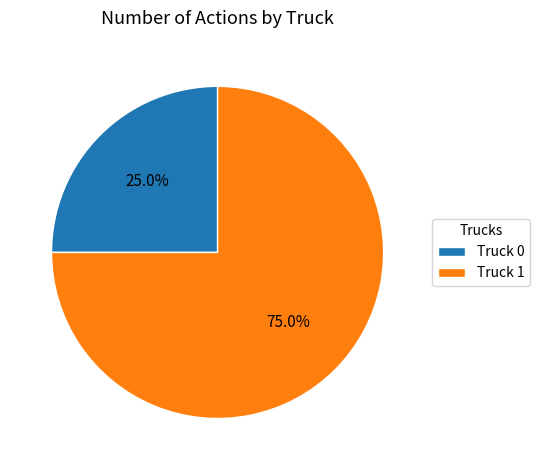

Is it true that Truck 1 is 88% of the pie?

False